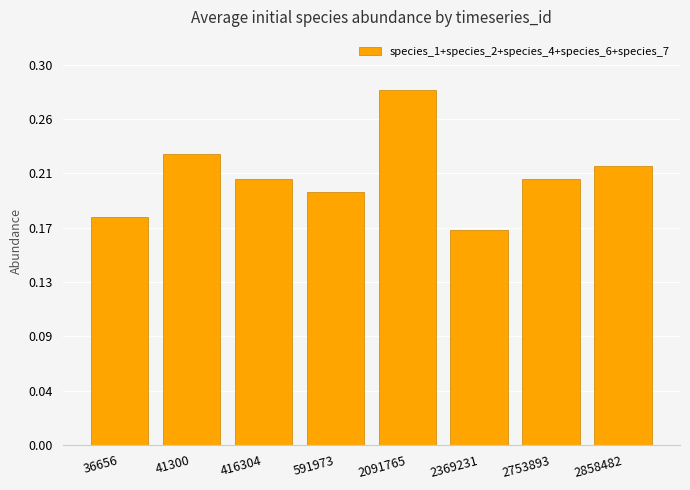

Are the bars horizontal?

No